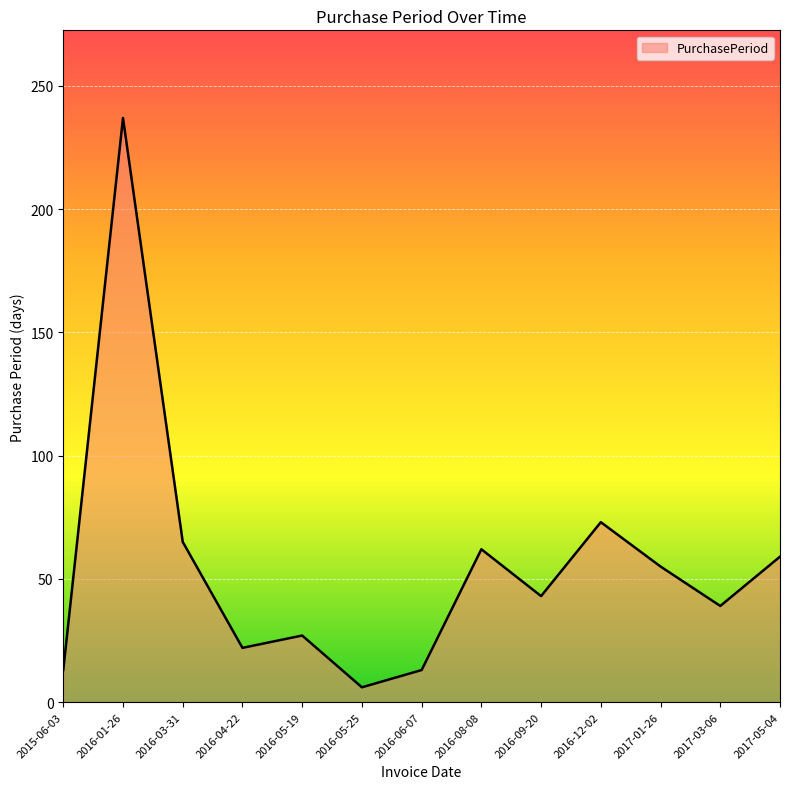

True or false: the data has more than 1 interior local peaks.

True